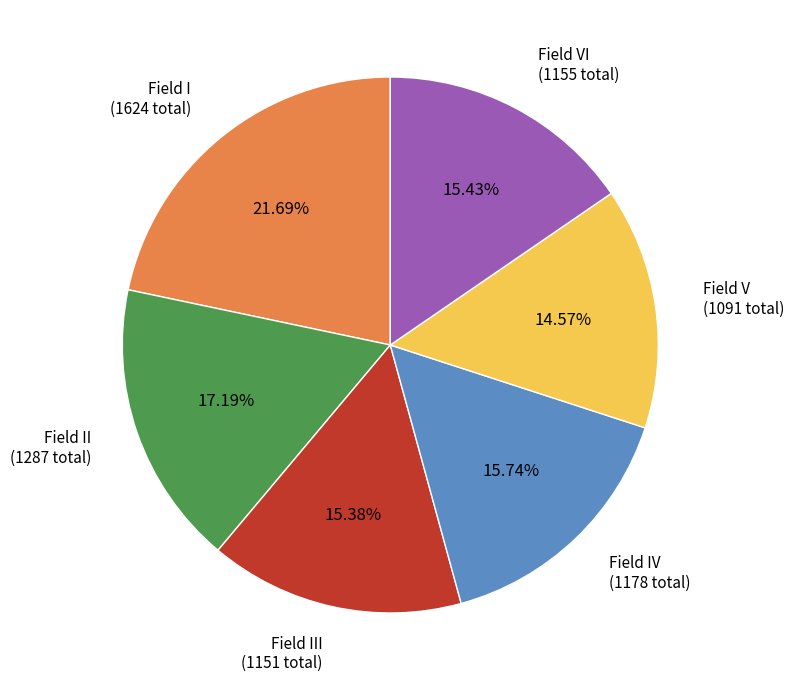

Do Field I (1624 total) and Field VI (1155 total) together represent more than half of the pie?

No